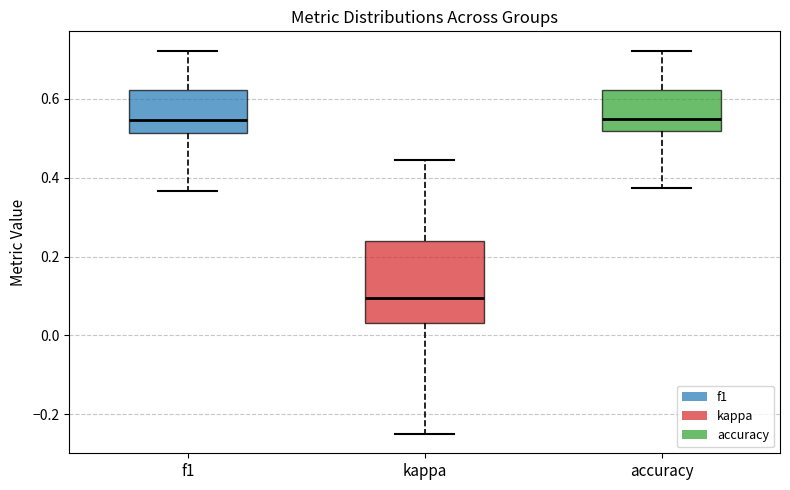

Where does the upper whisker of the box for accuracy end on the y-axis? The values are not printed on the chart, so give them approximately, as read against the axis.

0.72